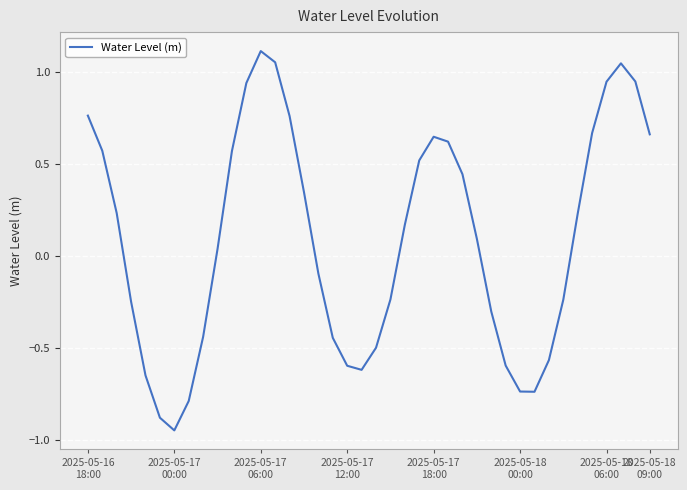

What is the difference between the maximum and minimum values?

2.1